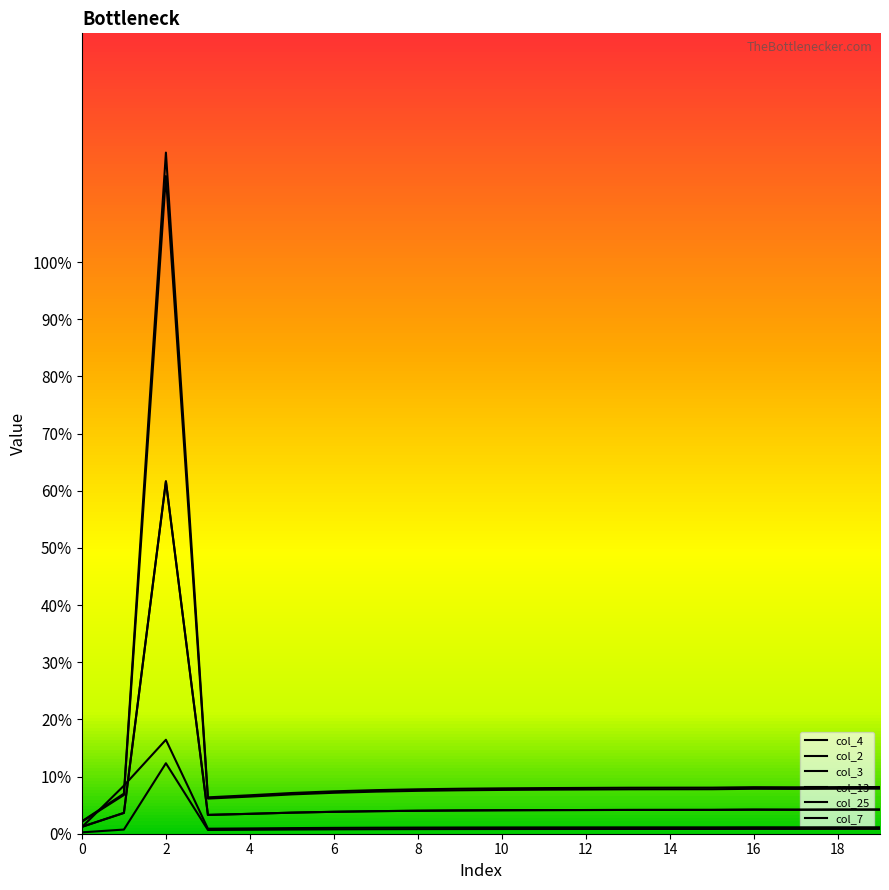

At which label is col_25 closest to 0?

3